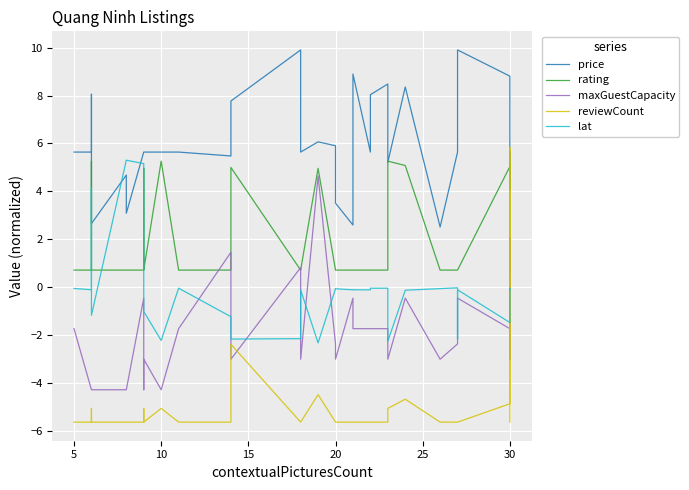

How many lines are shown in the chart?

5